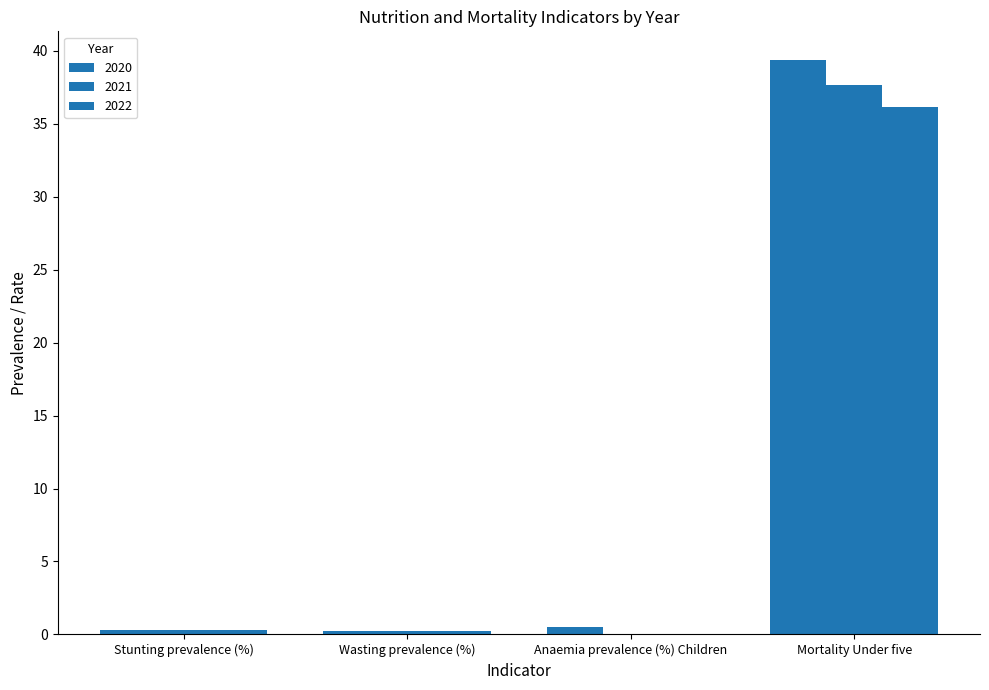

The value of 2021 at Stunting prevalence (%) is 0.3. True or false?

True